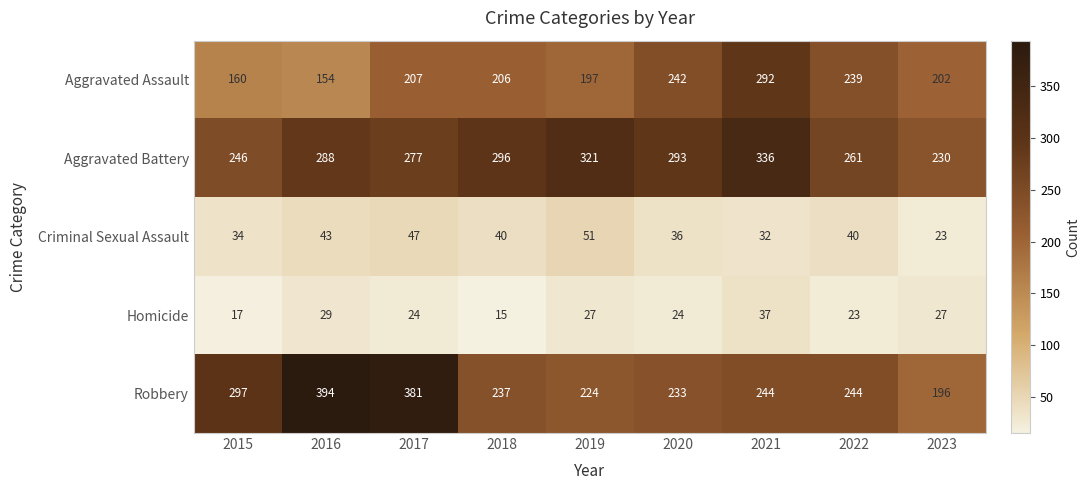

The value of Robbery at 2021 is 104. True or false?

False